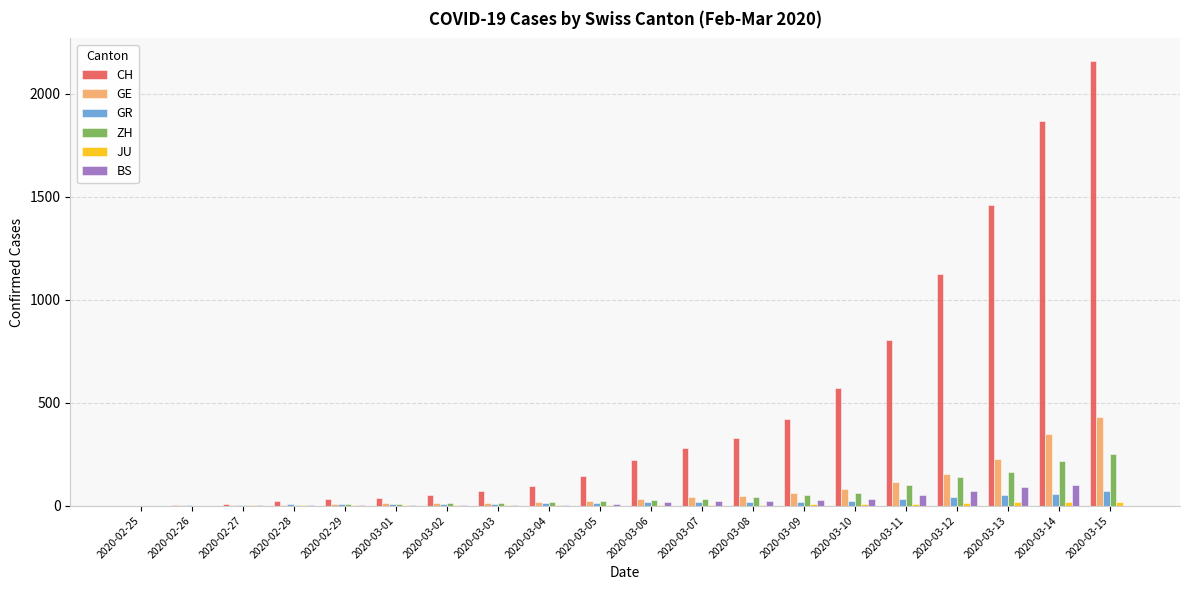

The value of ZH at 2020-03-14 is 218. True or false?

True